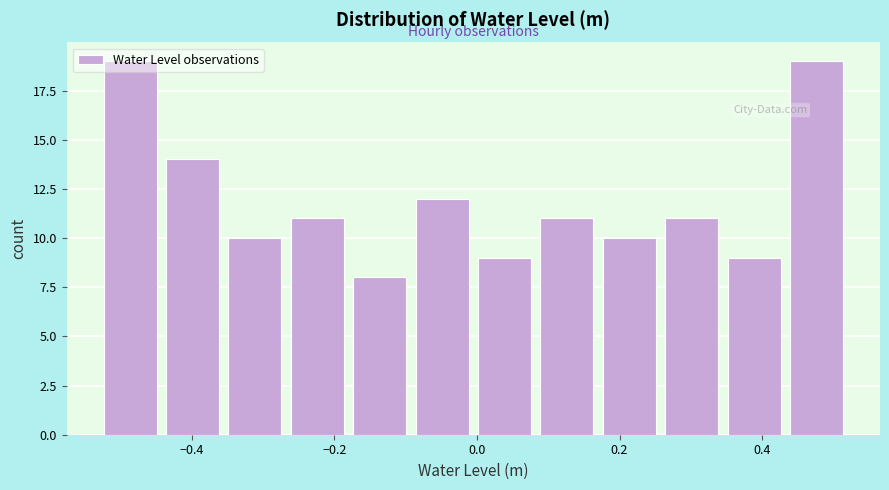

Reading left to right, transcribe this chart: for each bar, give the range it covers on the x-axis and its height. Neither the bar edges nor the heights are printed on the chart, so give them approximately, as read against the axes.

-0.52 to -0.44: 19
-0.44 to -0.36: 14
-0.36 to -0.26: 10
-0.26 to -0.18: 11
-0.18 to -0.10: 8
-0.10 to 0.00: 12
0.00 to 0.08: 9
0.08 to 0.18: 11
0.18 to 0.26: 10
0.26 to 0.34: 11
0.34 to 0.44: 9
0.44 to 0.52: 19